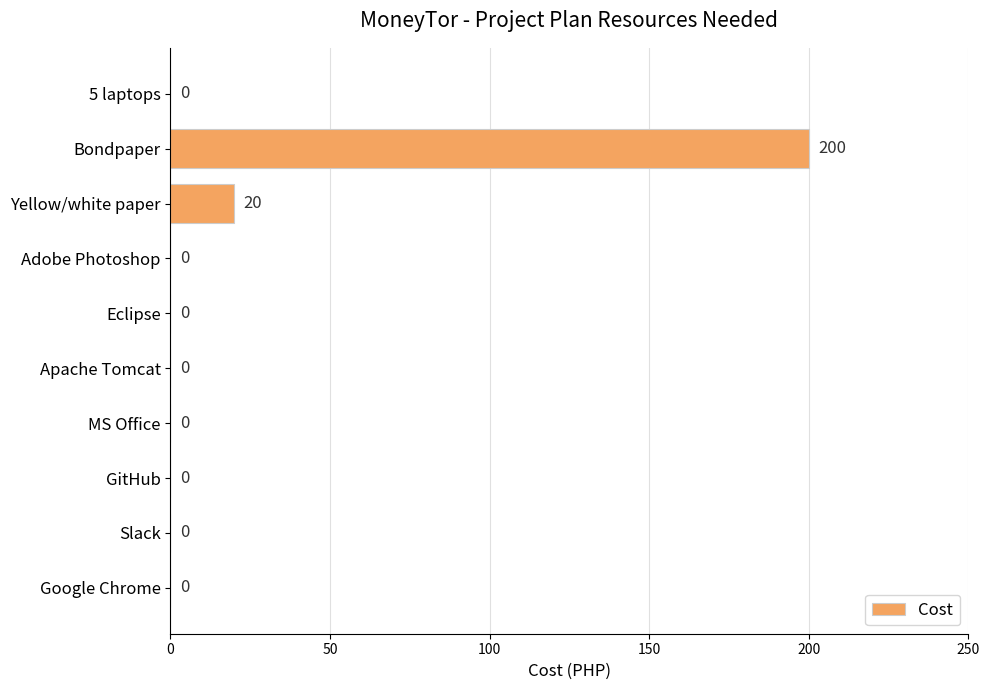

Reading top to bottom, list all the values displayed in this chart.

5 laptops=0	Bondpaper=200	Yellow/white paper=20	Adobe Photoshop=0	Eclipse=0	Apache Tomcat=0	MS Office=0	GitHub=0	Slack=0	Google Chrome=0